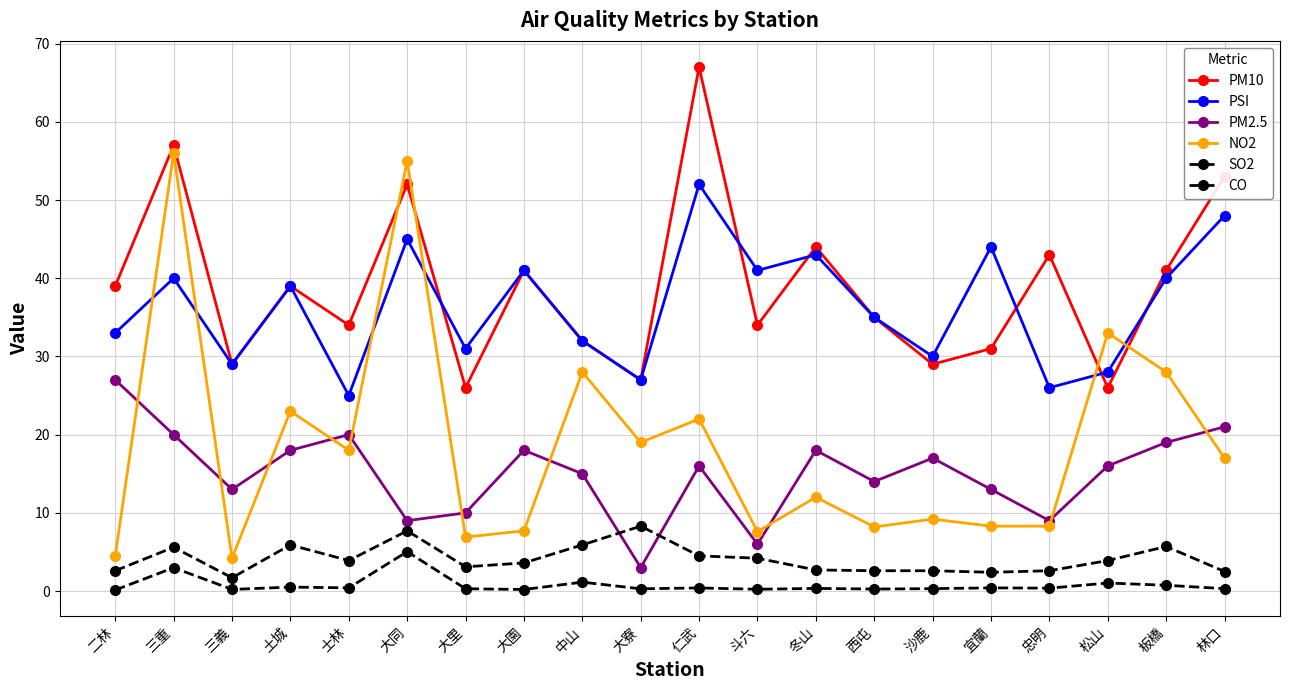

The PM10 series shows 14.2 at 大寮. True or false?

False